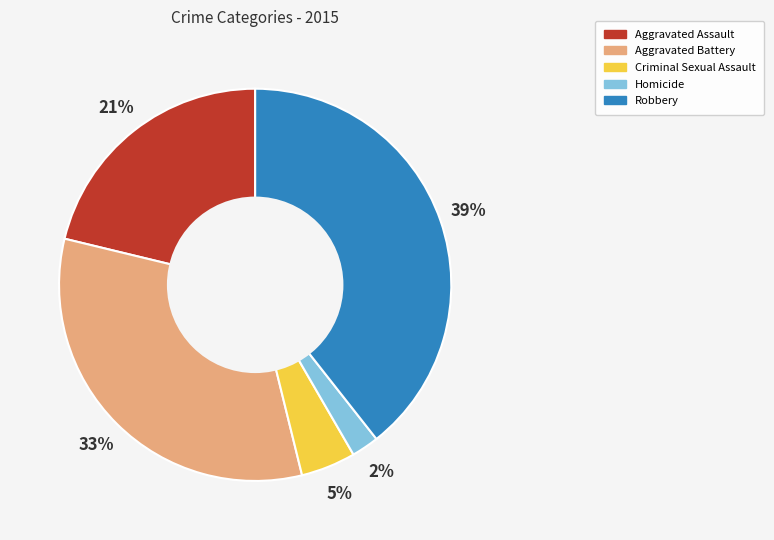

To the nearest percent, what percentage of the pie is Aggravated Assault?

21%